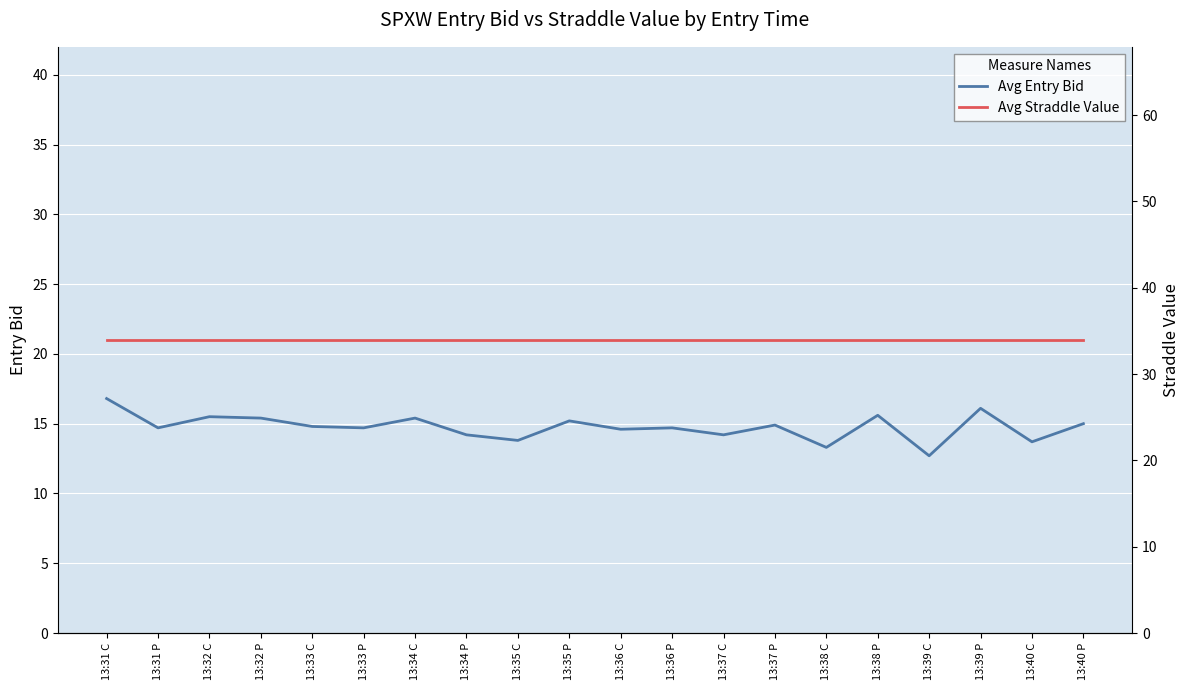

Reading left to right, transcribe all the data shown in this chart.

Avg Entry Bid: 16.8	14.7	15.5	15.4	14.8	14.7	15.4	14.2	13.8	15.2	14.6	14.7	14.2	14.9	13.3	15.6	12.7	16.1	13.7	15.0
Avg Straddle Value: 34.0	34.0	34.0	34.0	34.0	34.0	34.0	34.0	34.0	34.0	34.0	34.0	34.0	34.0	34.0	34.0	34.0	34.0	34.0	34.0